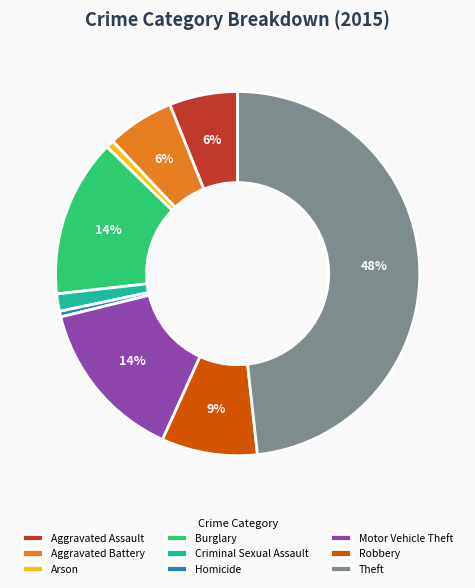

Is Homicide the majority of the pie?

No